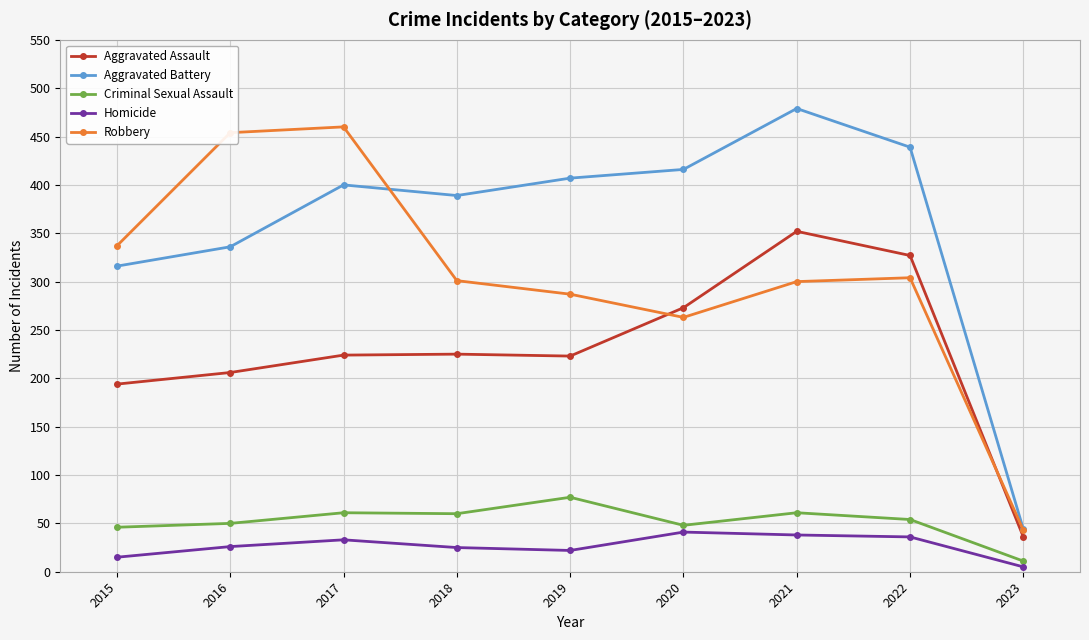

Does the chart have visible grid lines?

Yes